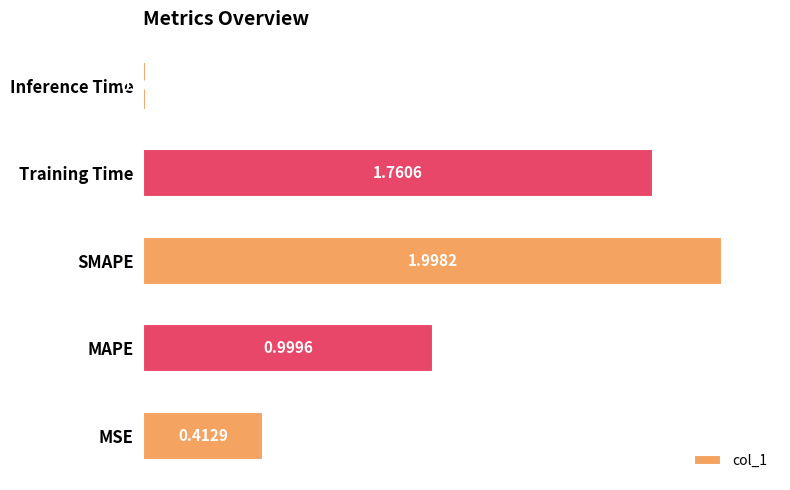

Which label corresponds to the largest value in the chart?

SMAPE